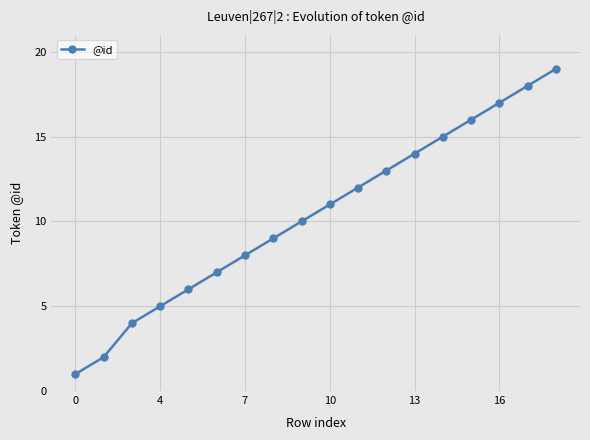

What is the greatest value displayed?

19